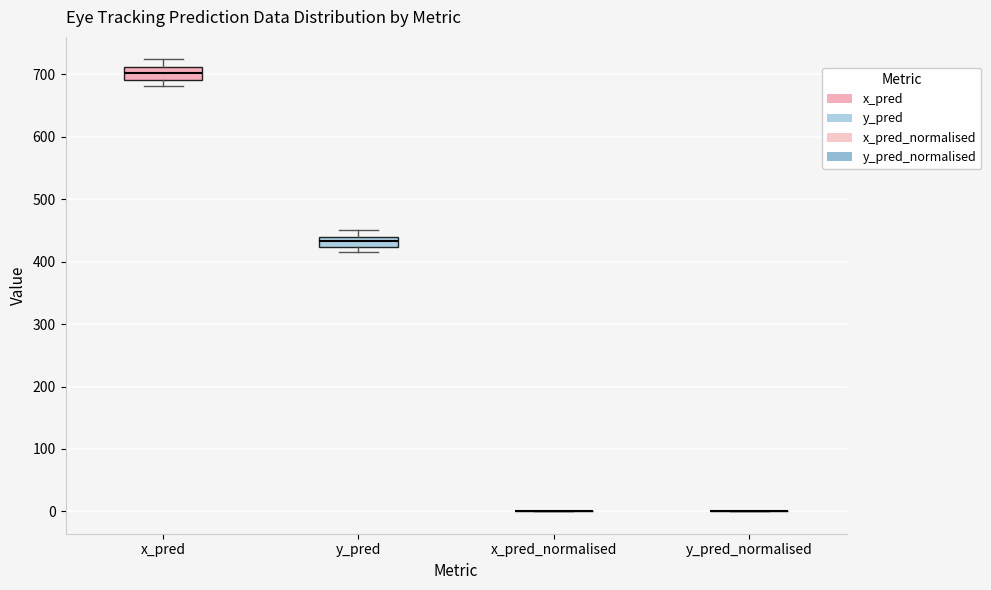

Reading left to right, transcribe this box plot: for each box, give where its median line is, the range the box spans, and where its two whiskers end, as read against the y-axis. The values are not printed on the chart, so give them approximately, as read against the axis.

x_pred: median 700, box 690 to 710, whiskers 680 to 720
y_pred: median 430, box 420 to 440, whiskers 420 (just below the box's lower edge) to 450
x_pred_normalised: box collapsed to a line at 0, whiskers 0 to 0
y_pred_normalised: box collapsed to a line at 0, whiskers 0 to 0